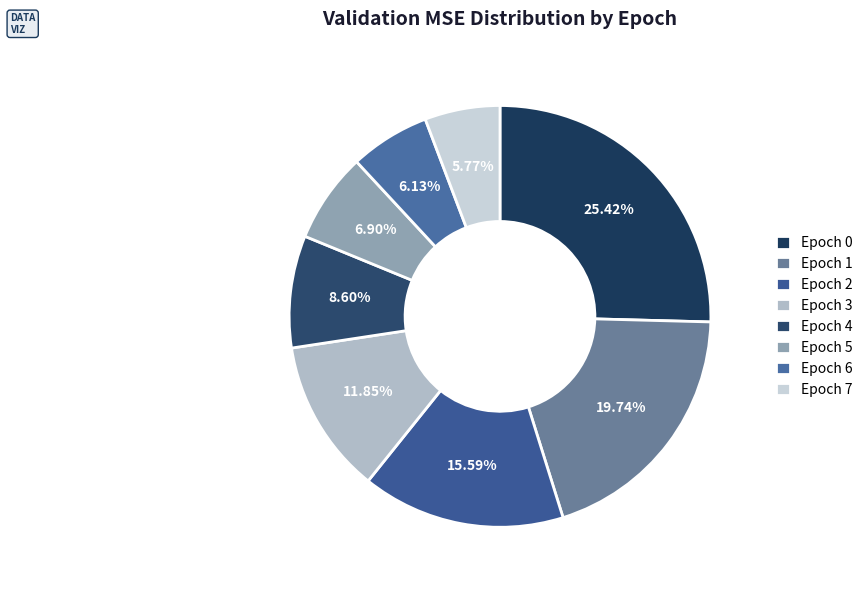

The Epoch 5 slice represents 1% of the pie. True or false?

False